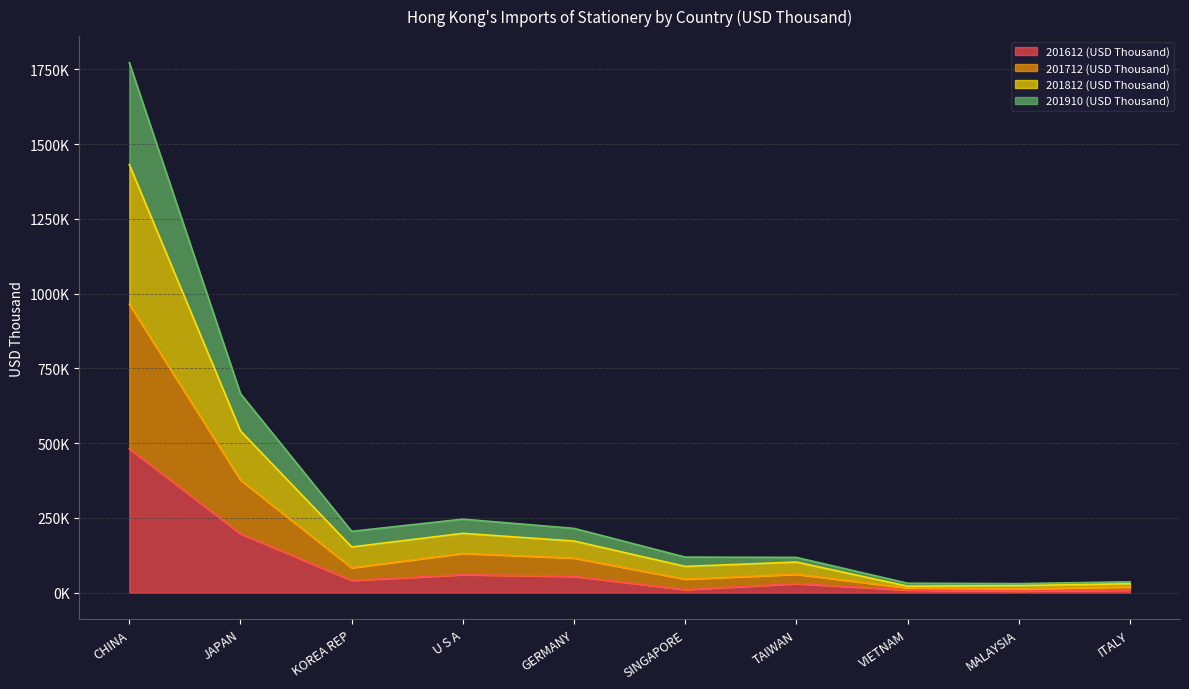

Count the number of data series in this chart.

4